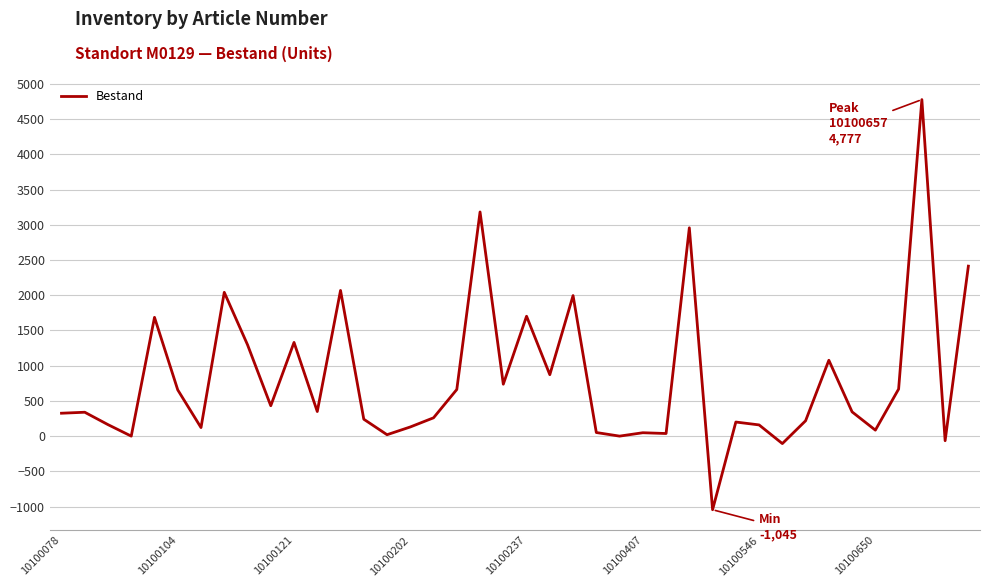

What is the maximum value shown in the chart?

4777